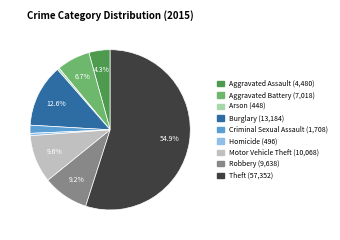

To the nearest percent, what is the combined percentage of Homicide and Robbery?

10%